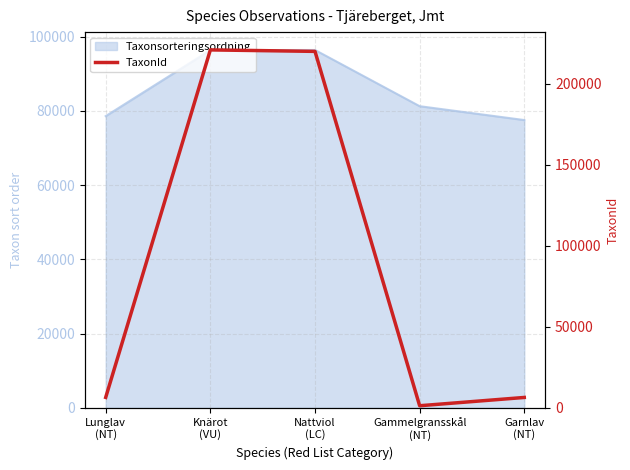

How many interior local peaks (higher than both neighbors) does the data have?

1